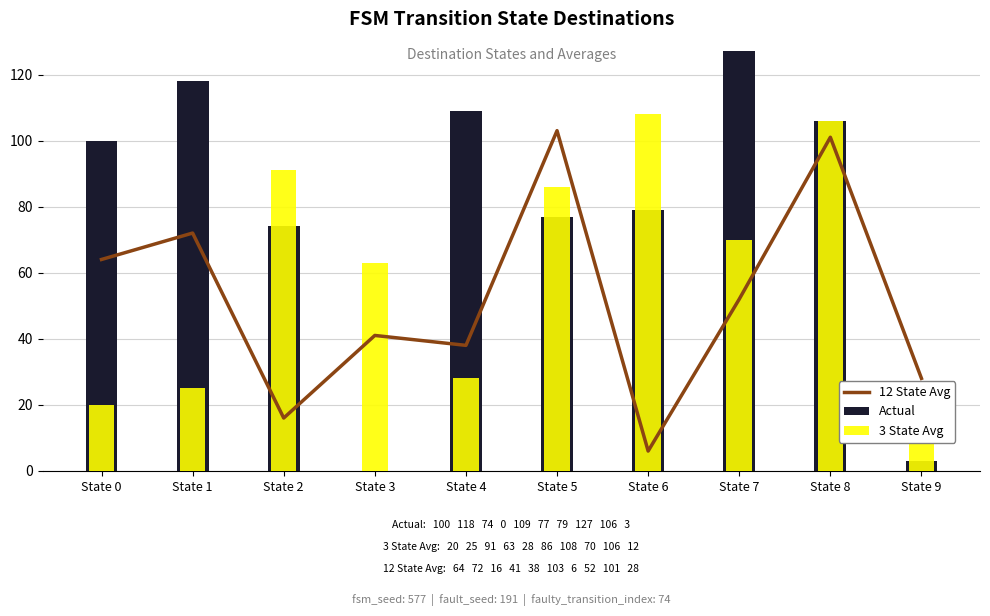

Which series has the largest range (max minus min)?

Actual